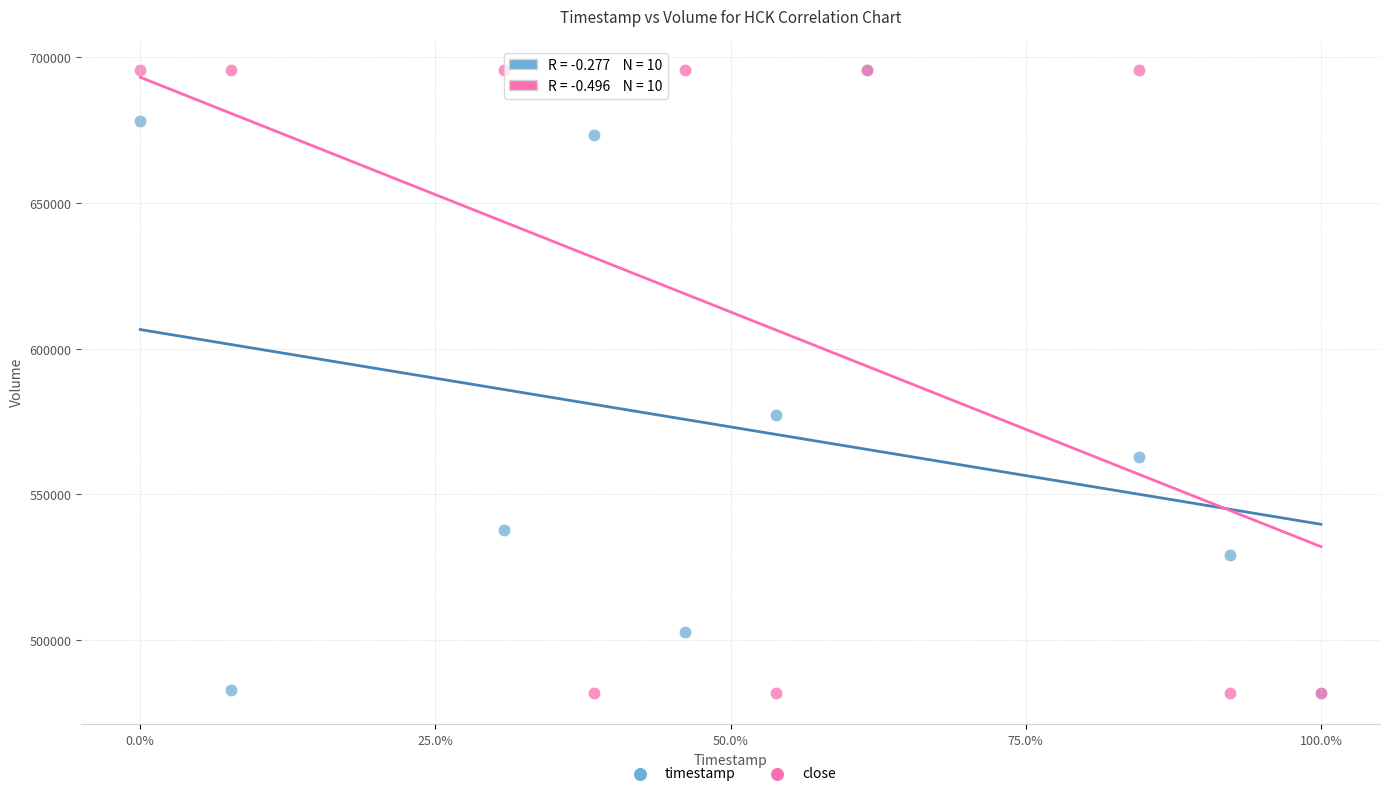

Across all series, what Y value is closest to 588750?

577100